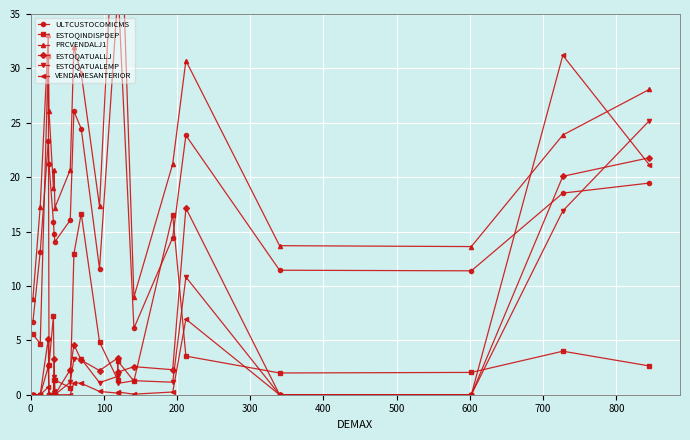

True or false: ESTOQATUALLJ has a value of 1.0 at 14.

False